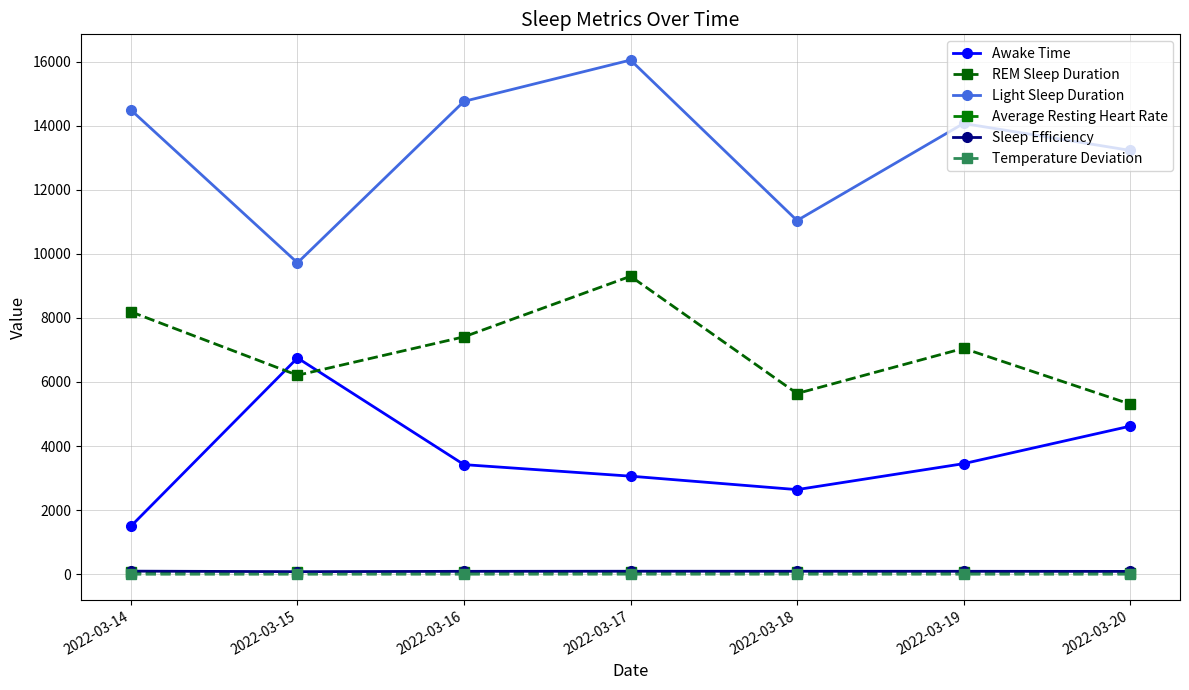

What is the difference between the maximum and minimum values in the Temperature Deviation series?

0.9